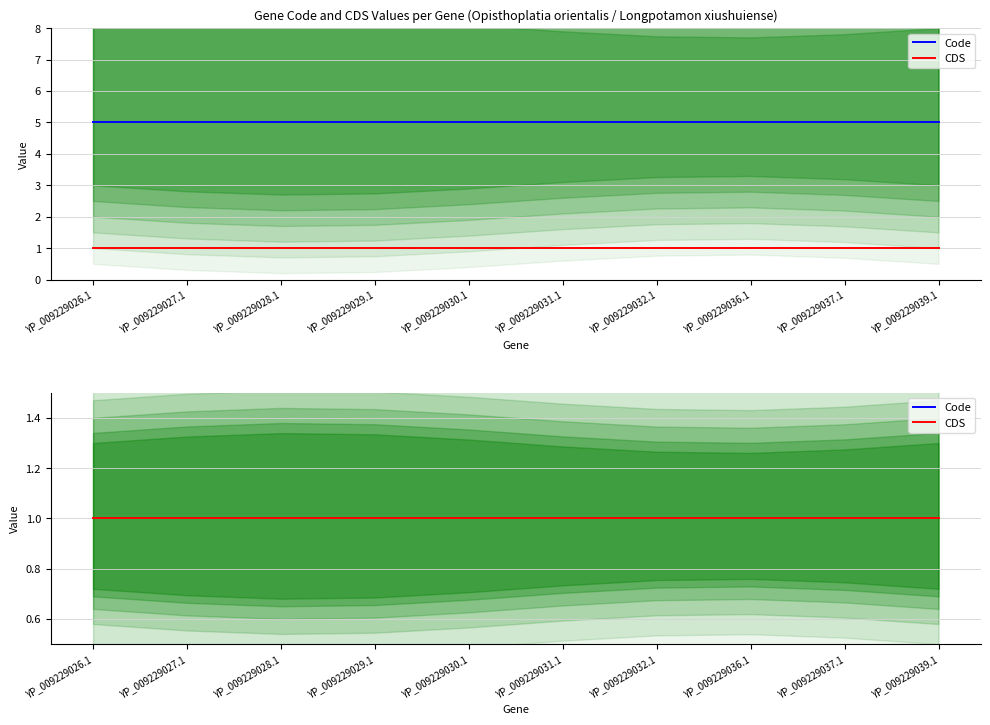

At which label does Code reach its minimum?

YP_009229026.1